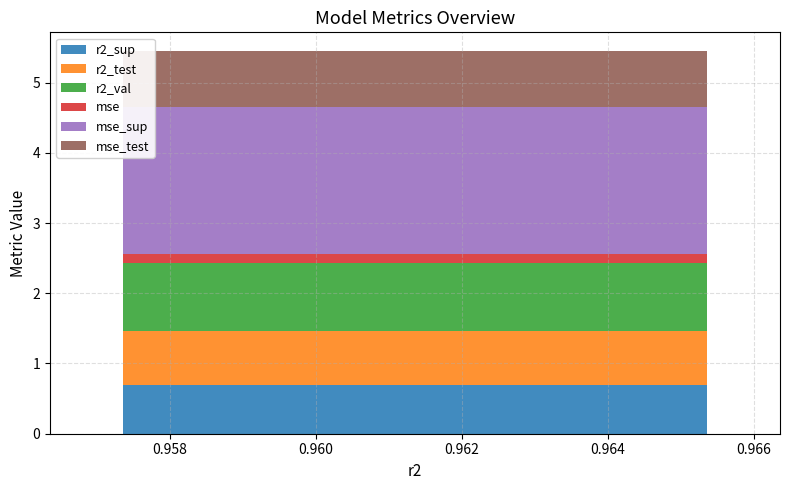

Reading left to right, list all the values displayed in this chart.

r2_sup: model_6_12_0=0.7	model_6_12_1=0.7	model_6_12_2=0.7	model_6_12_3=0.7	model_6_12_4=0.7	model_6_12_5=0.7	model_6_12_6=0.7	model_6_12_7=0.7	model_6_12_8=0.7	model_6_12_9=0.7
r2_test: model_6_12_0=0.8	model_6_12_1=0.8	model_6_12_2=0.8	model_6_12_3=0.8	model_6_12_4=0.8	model_6_12_5=0.8	model_6_12_6=0.8	model_6_12_7=0.8	model_6_12_8=0.8	model_6_12_9=0.8
r2_val: model_6_12_0=1.0	model_6_12_1=1.0	model_6_12_2=1.0	model_6_12_3=1.0	model_6_12_4=1.0	model_6_12_5=1.0	model_6_12_6=1.0	model_6_12_7=1.0	model_6_12_8=1.0	model_6_12_9=1.0
mse: model_6_12_0=0.1	model_6_12_1=0.1	model_6_12_2=0.1	model_6_12_3=0.1	model_6_12_4=0.1	model_6_12_5=0.1	model_6_12_6=0.1	model_6_12_7=0.1	model_6_12_8=0.1	model_6_12_9=0.1
mse_sup: model_6_12_0=2.1	model_6_12_1=2.1	model_6_12_2=2.1	model_6_12_3=2.1	model_6_12_4=2.1	model_6_12_5=2.1	model_6_12_6=2.1	model_6_12_7=2.1	model_6_12_8=2.1	model_6_12_9=2.1
mse_test: model_6_12_0=0.8	model_6_12_1=0.8	model_6_12_2=0.8	model_6_12_3=0.8	model_6_12_4=0.8	model_6_12_5=0.8	model_6_12_6=0.8	model_6_12_7=0.8	model_6_12_8=0.8	model_6_12_9=0.8